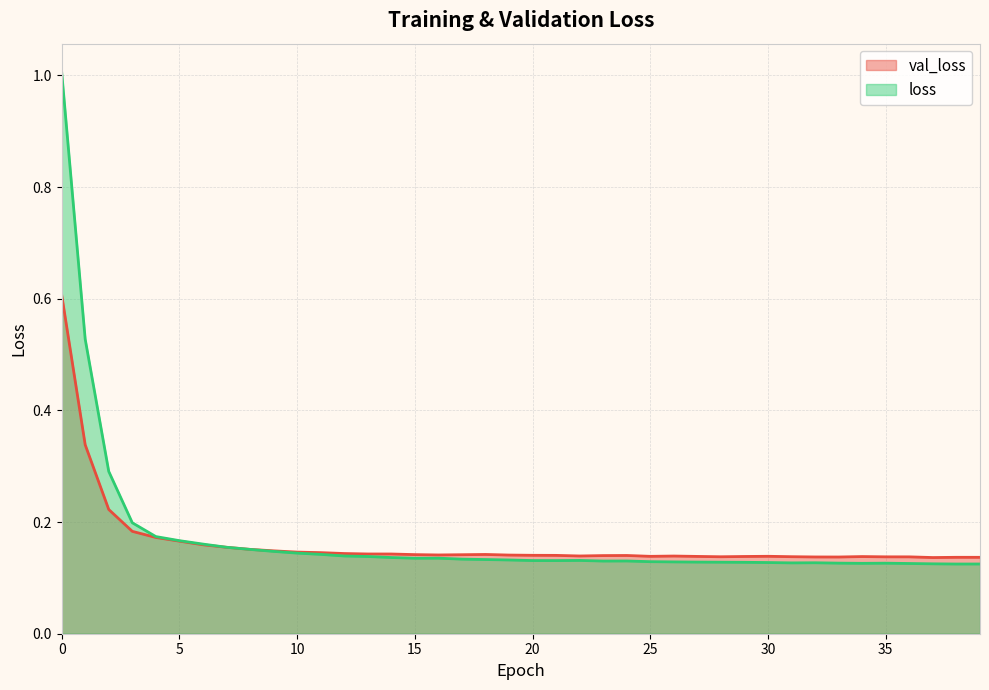

List the series in order of their peak value, lowest first.

val_loss, loss